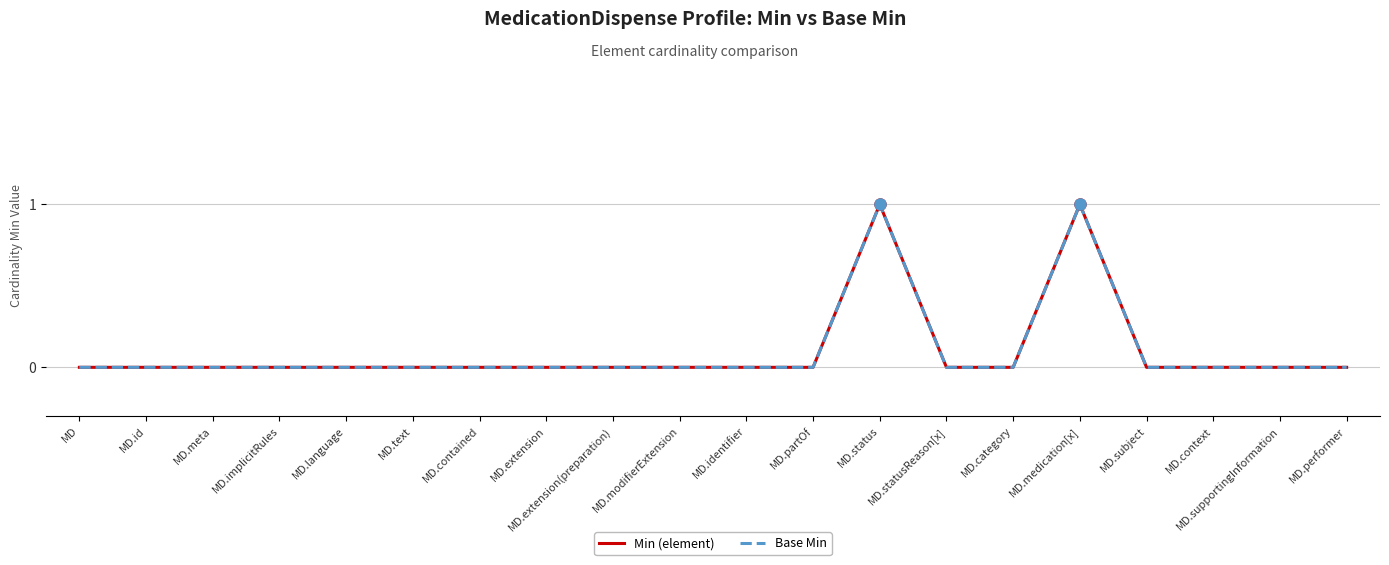

The value of Min (element) at MD.extension is 0. True or false?

True